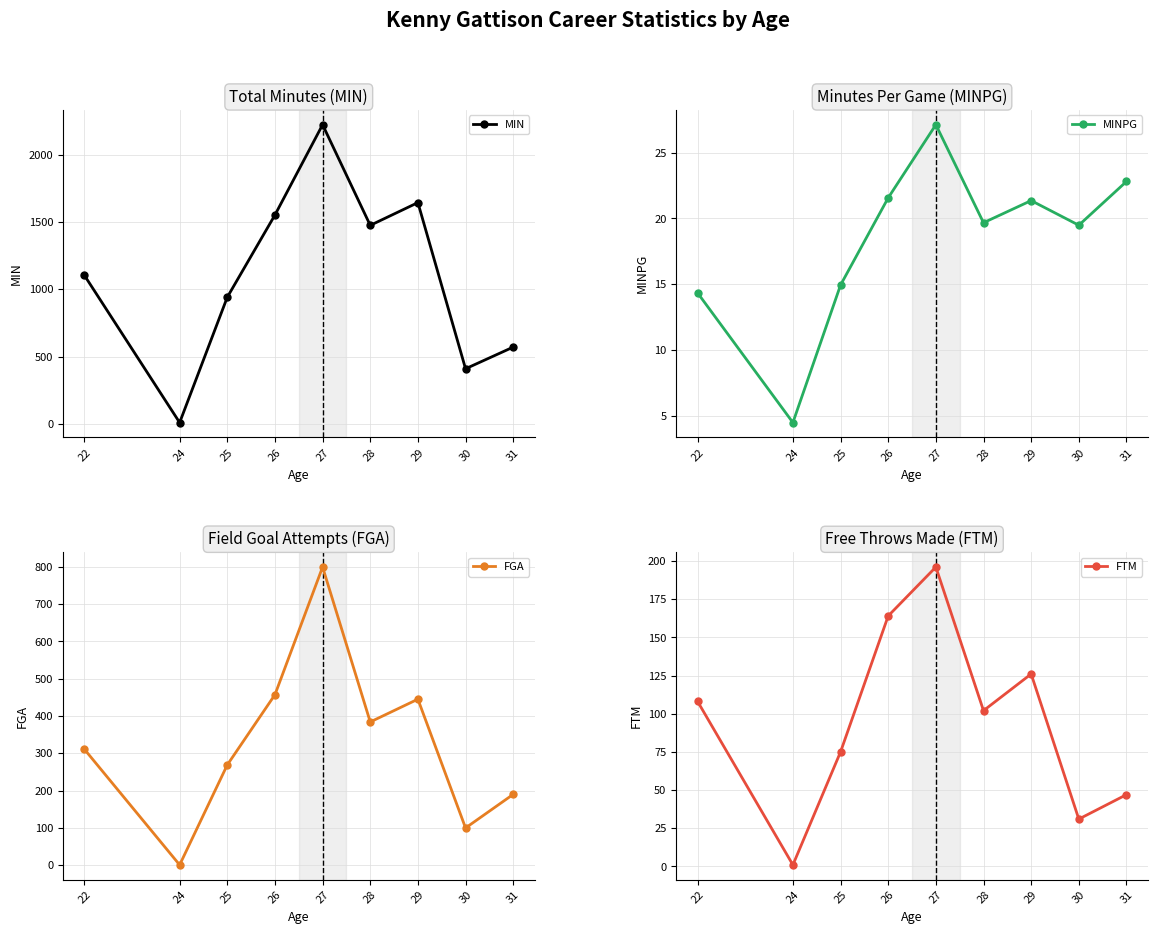

Rank the series at 31 from highest to lowest value.

MIN, FGA, FTM, MINPG